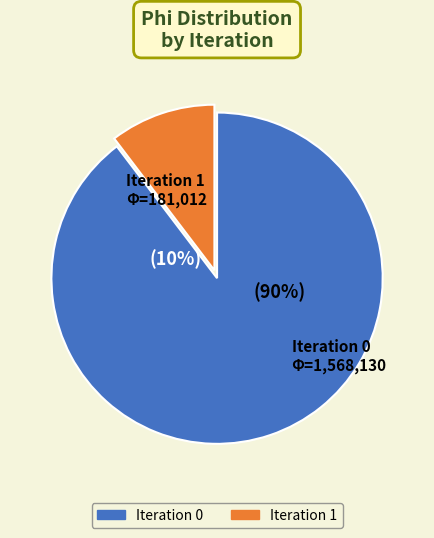

What is the change in value from Iteration 0 to Iteration 1?

-1387118.0